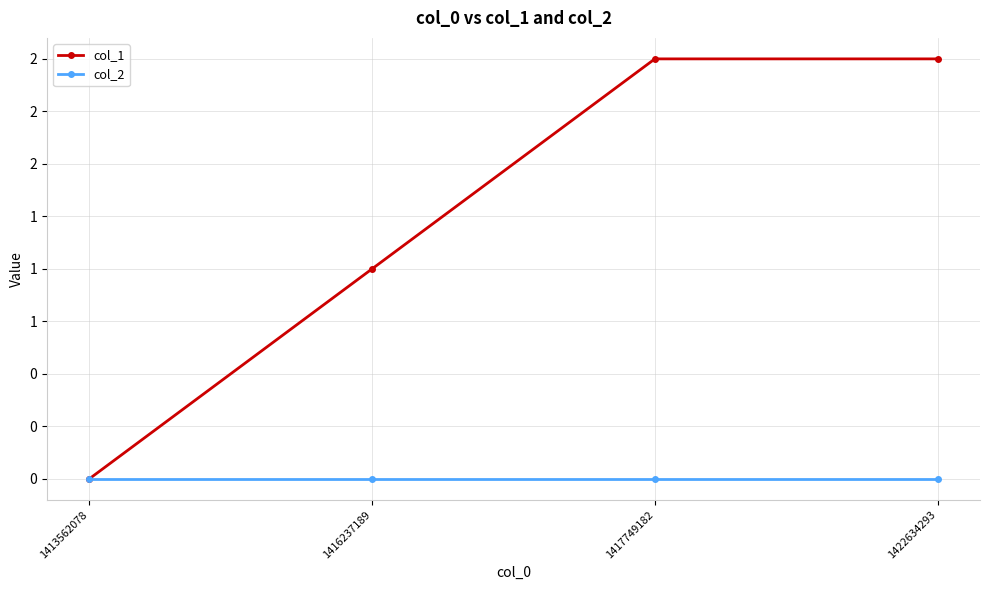

What are all the series names shown in the legend?

col_1, col_2